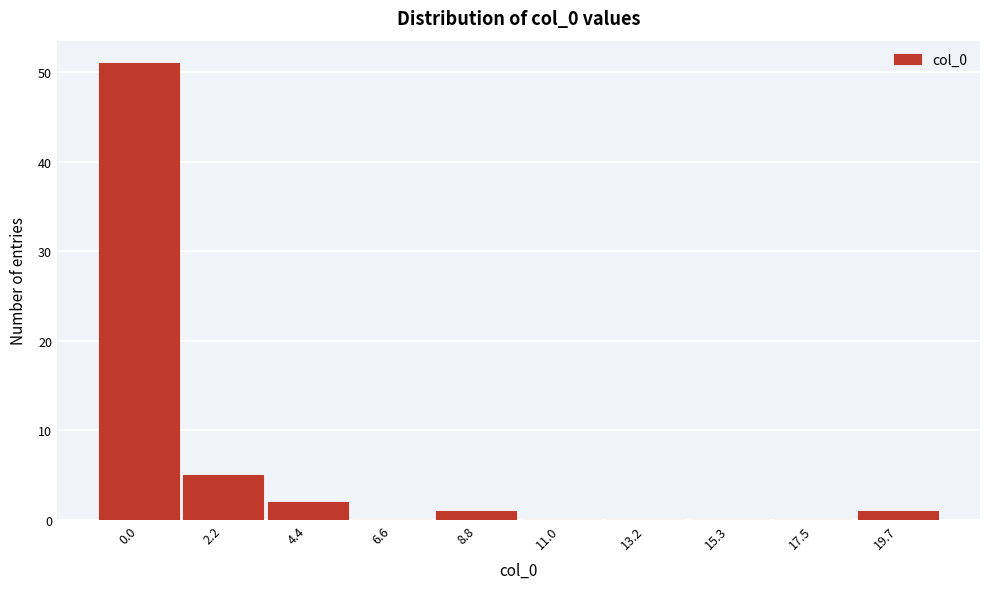

Reading left to right, list all the values displayed in this chart.

0.0=51	2.2=5	4.4=2	6.6=0	8.8=1	11.0=0	13.2=0	15.3=0	17.5=0	19.7=1